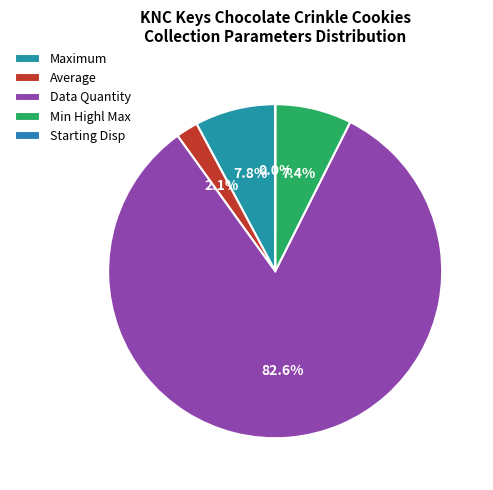

To the nearest percent, what is the difference between the Average and Maximum slice percentages?

6%